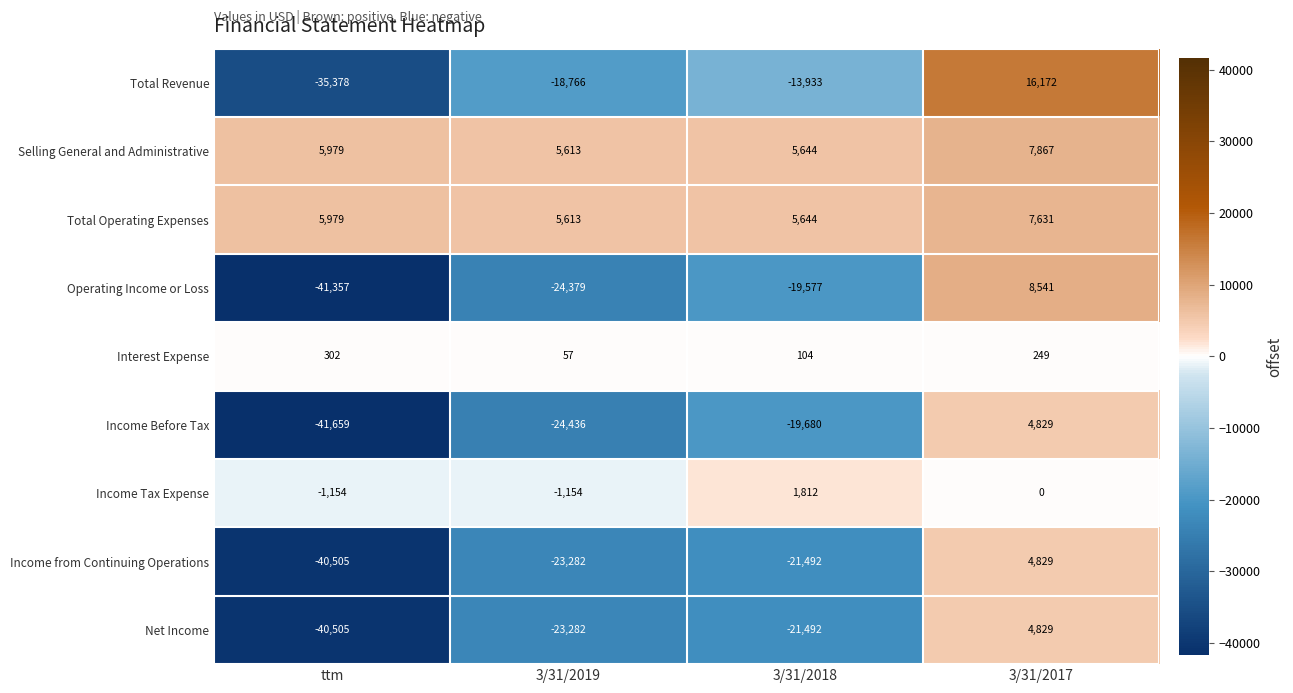

Which series has the largest range (max minus min)?

Total Revenue